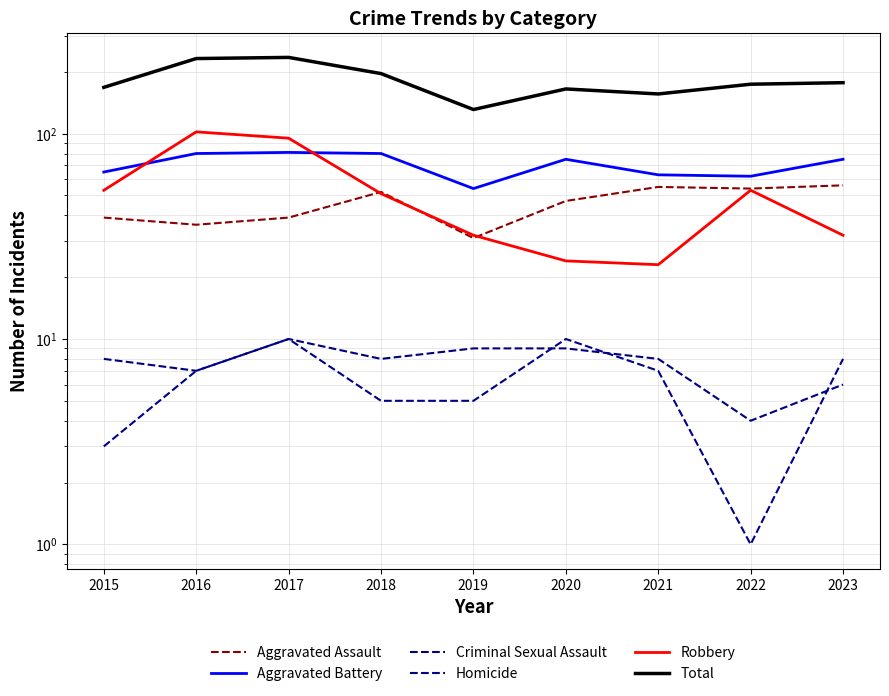

What is the value of the Aggravated Assault point at the 6th from the left?

47